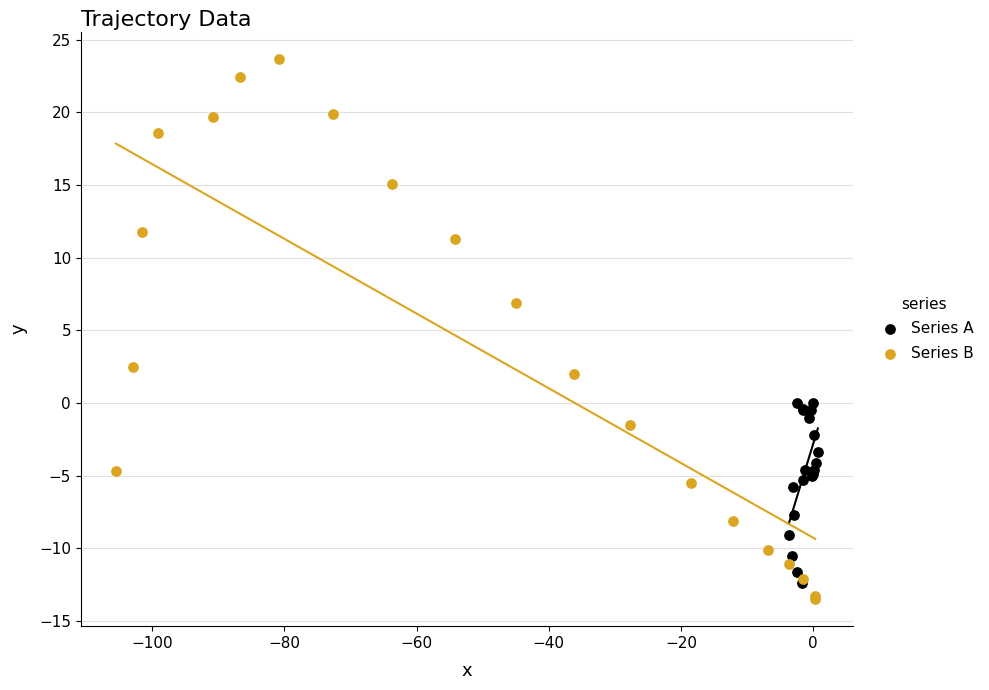

Which series has the largest Y range (max minus min)?

Series B